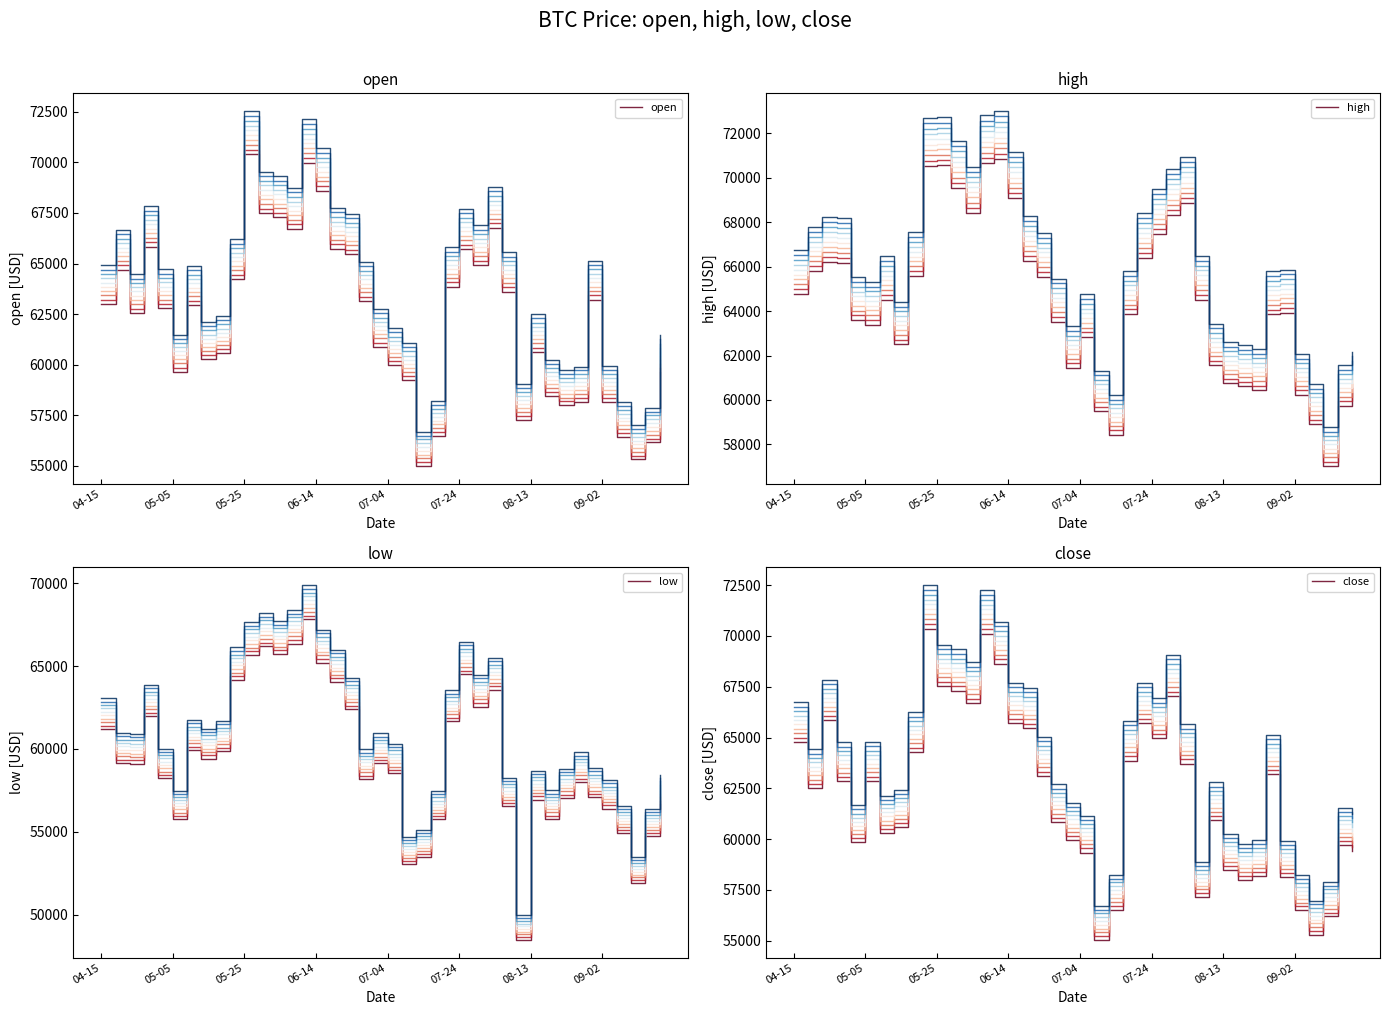

What is the sum of all open values?

2489364.9